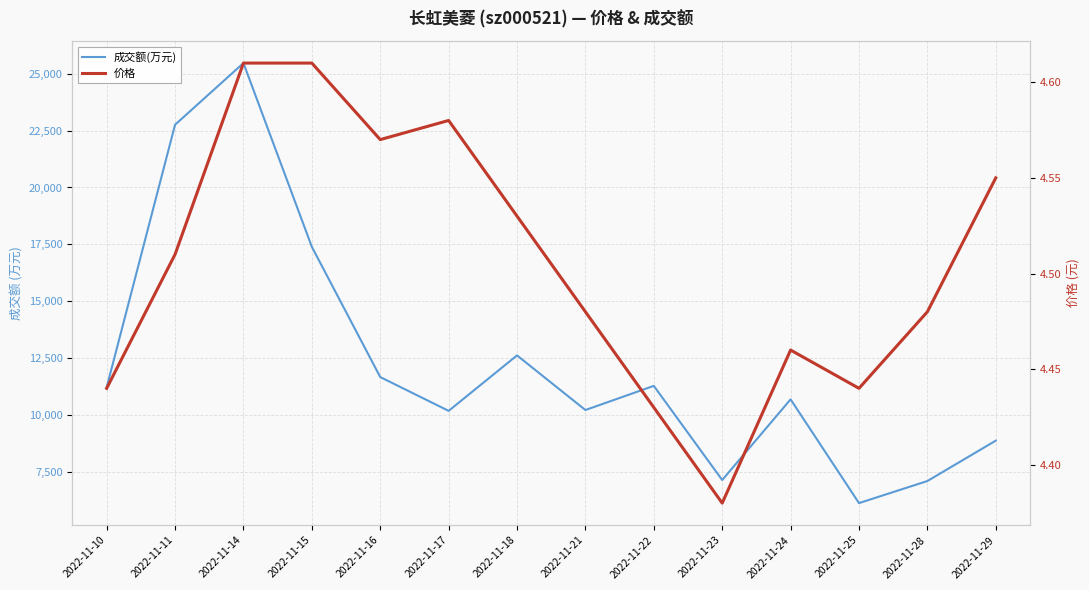

At which label does 成交额(万元) reach its peak?

2022-11-14